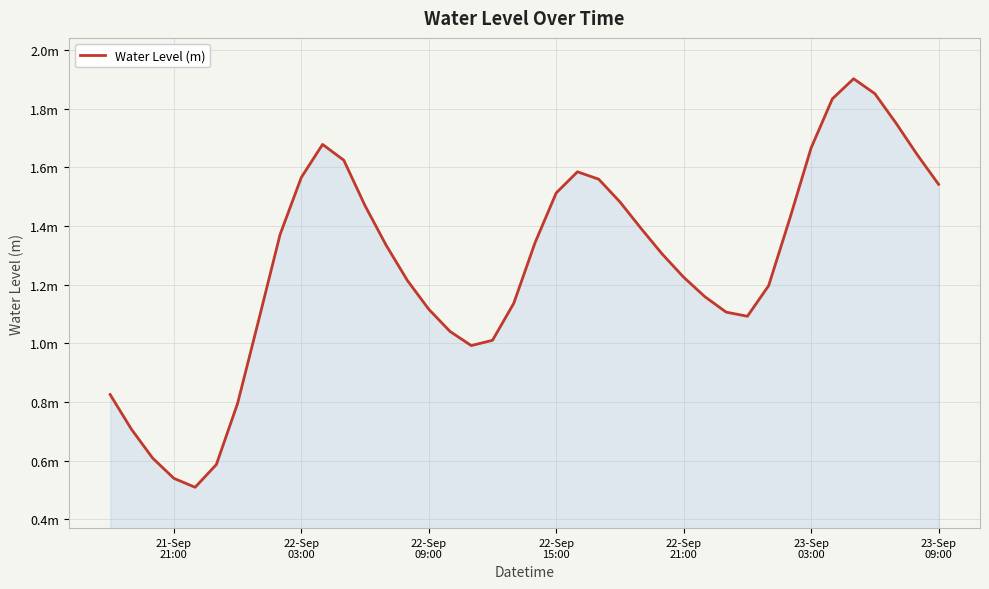

Does the chart have visible grid lines?

Yes